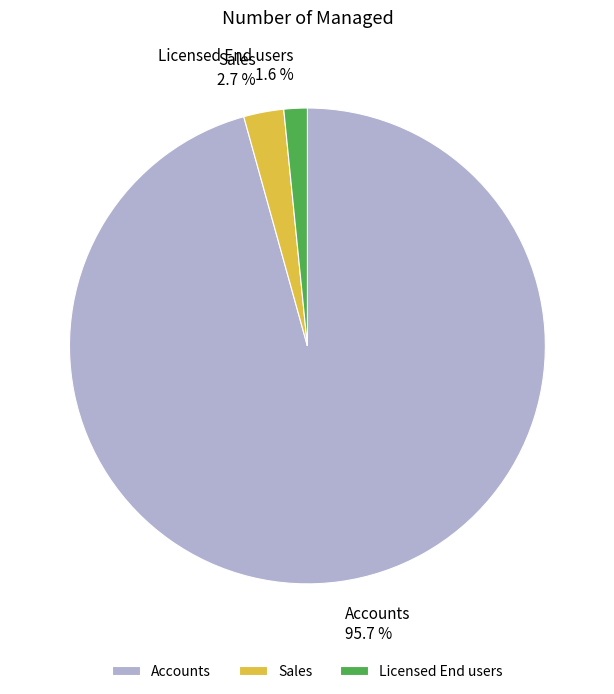

What portion of the pie excludes Accounts?

4.3%